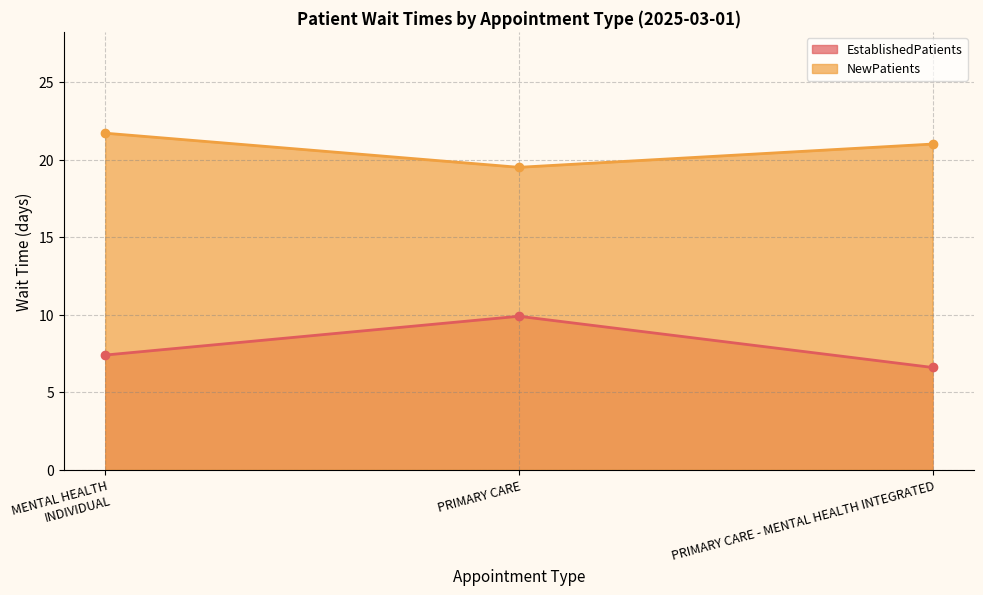

Reading right to left, what are all the values shown in this chart?

EstablishedPatients: 6.6	9.9	7.4
NewPatients: 21.0	19.5	21.7